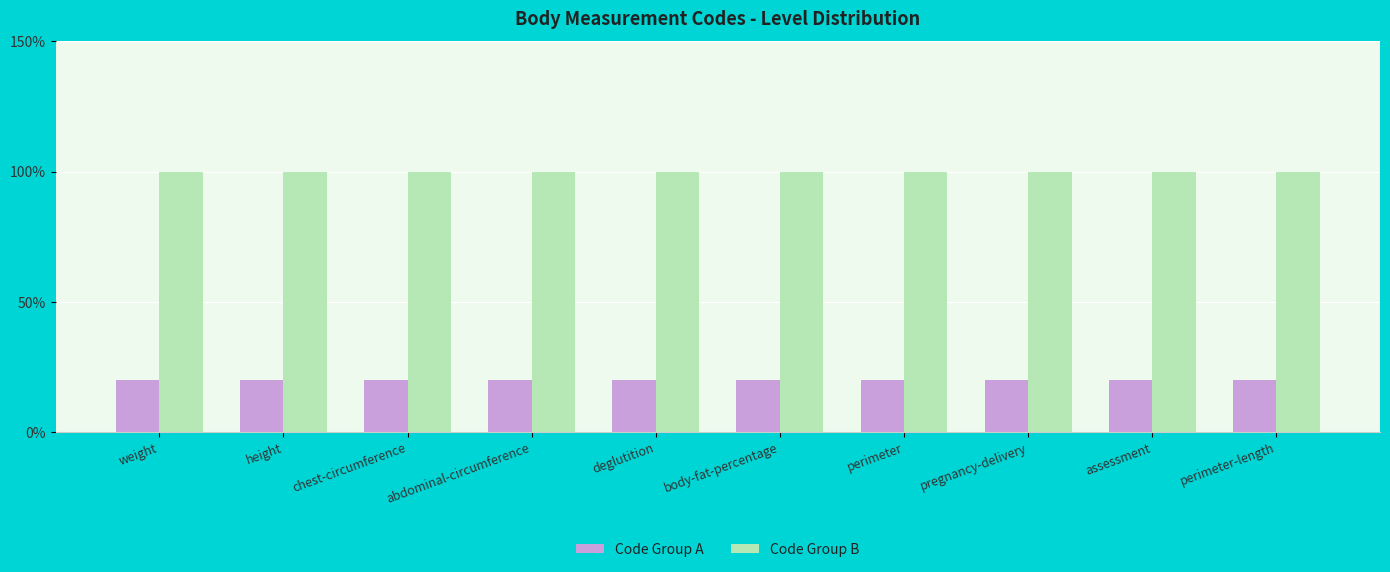

The Code Group B series shows 1.6 at chest-circumference. True or false?

False